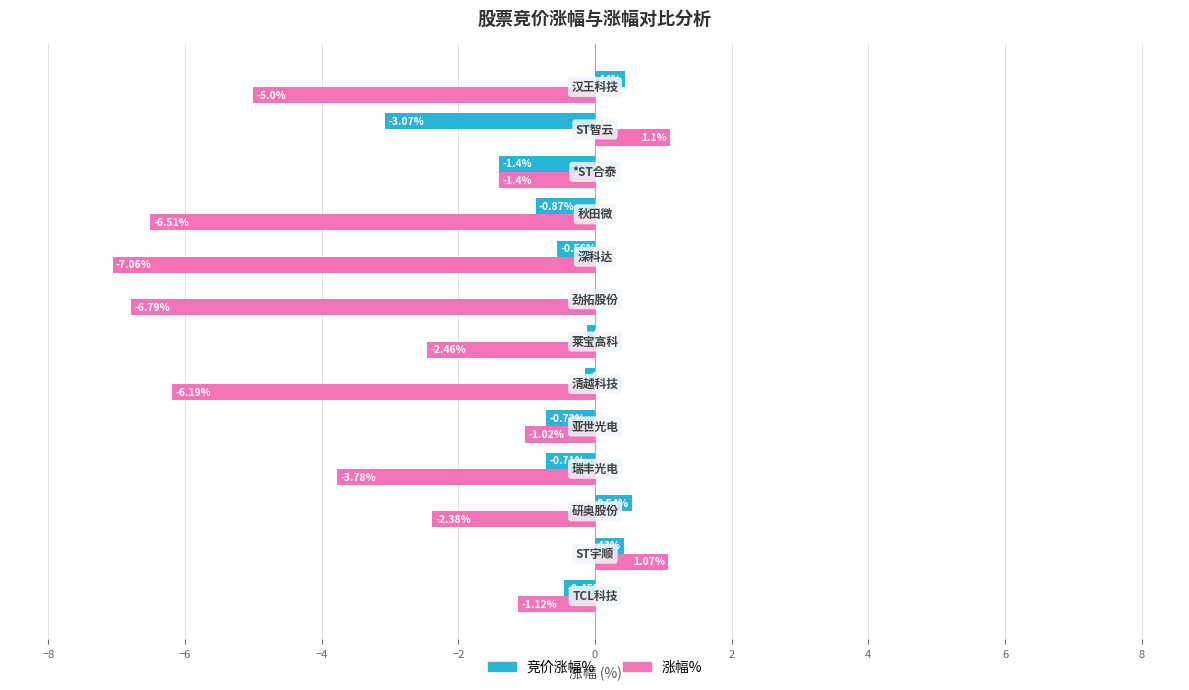

Which series has the largest total across all categories?

竞价涨幅%